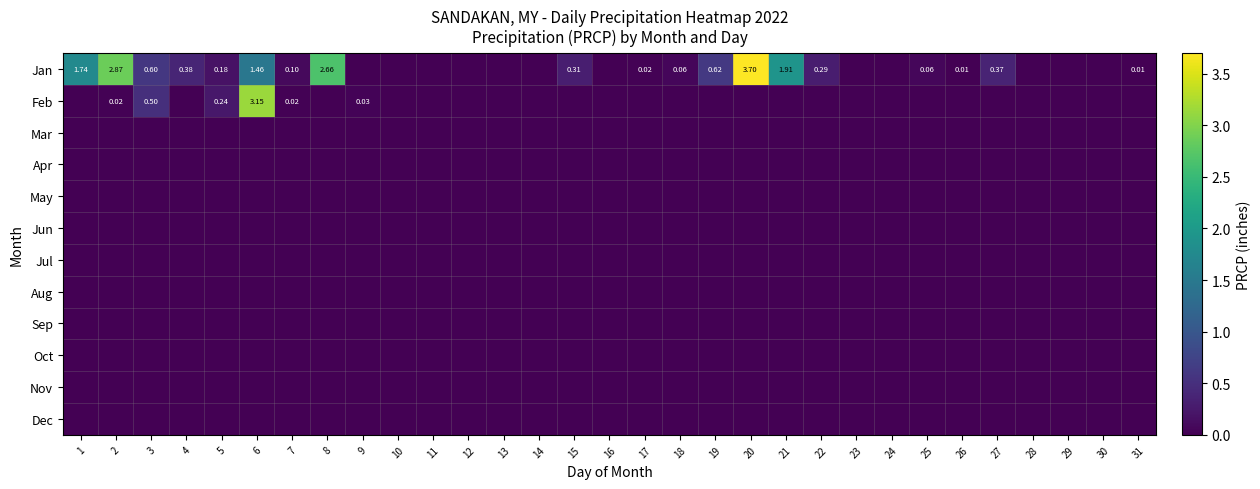

Where is Dec nearest to the value 0?

1